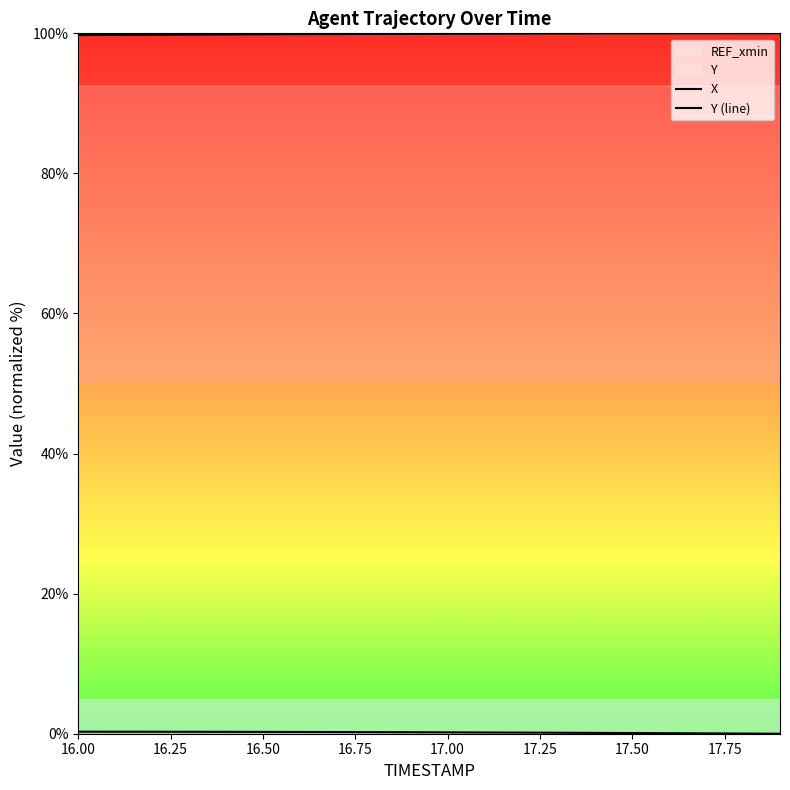

Which series has the widest spread of values?

Y (line)